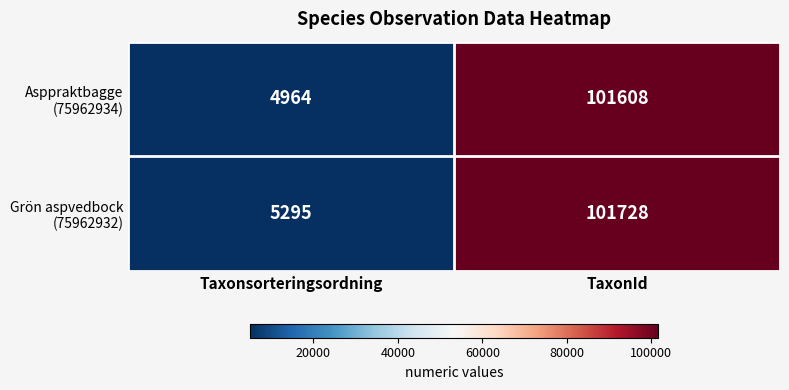

What is the spread (max minus min) of values at TaxonId?

120